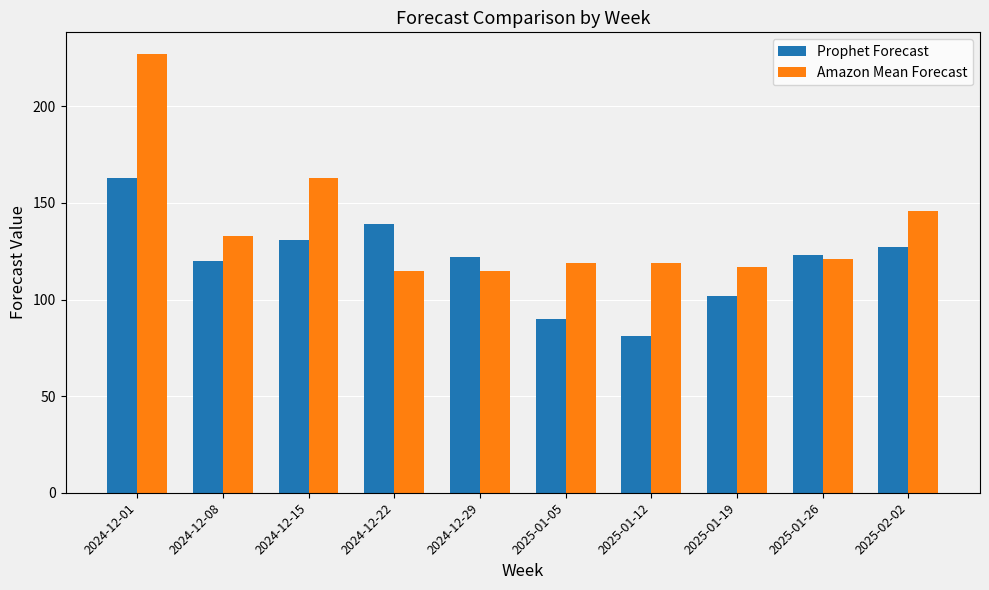

What is the sum of all Prophet Forecast values?

1198